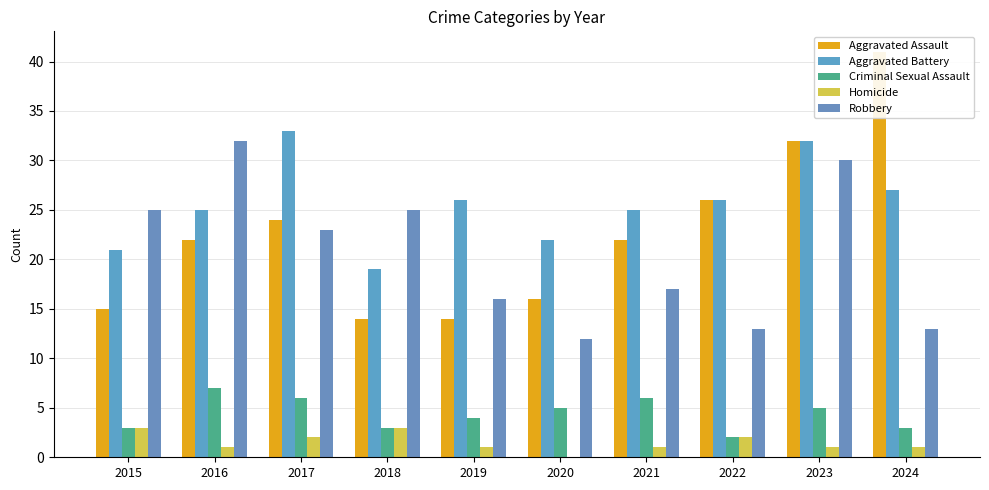

How many values in Homicide are above zero?

9